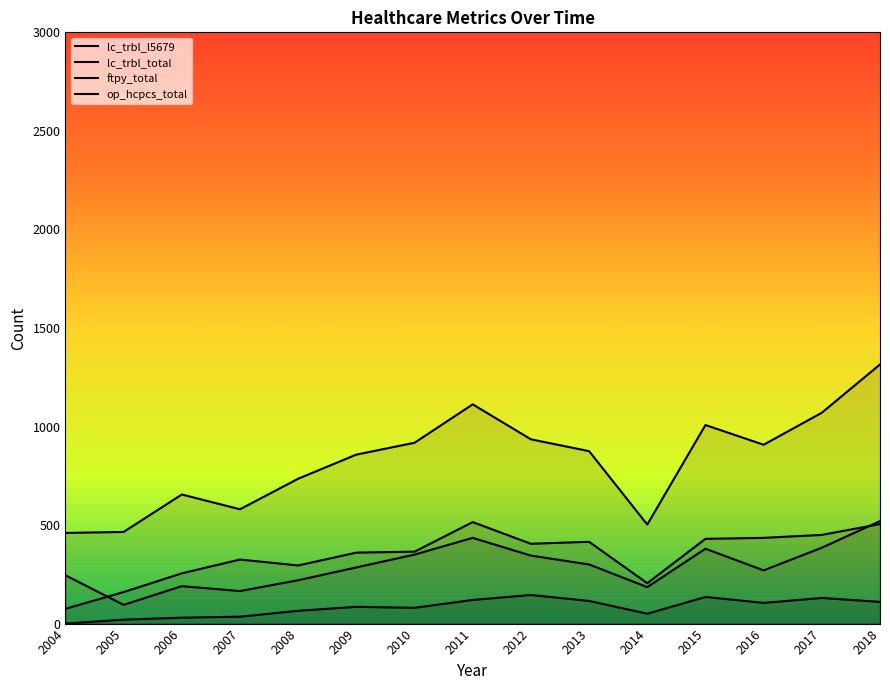

How many series are shown in this chart?

4